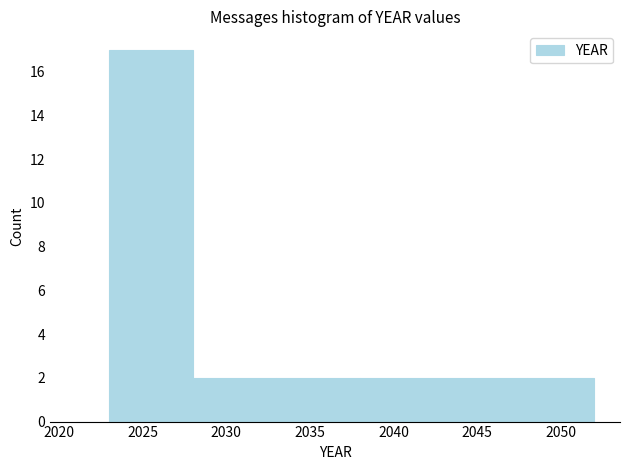

What is the height of the bar covering 2038 to 2048 on the x-axis? The values are not printed on the chart, so give them approximately, as read against the axis.

2